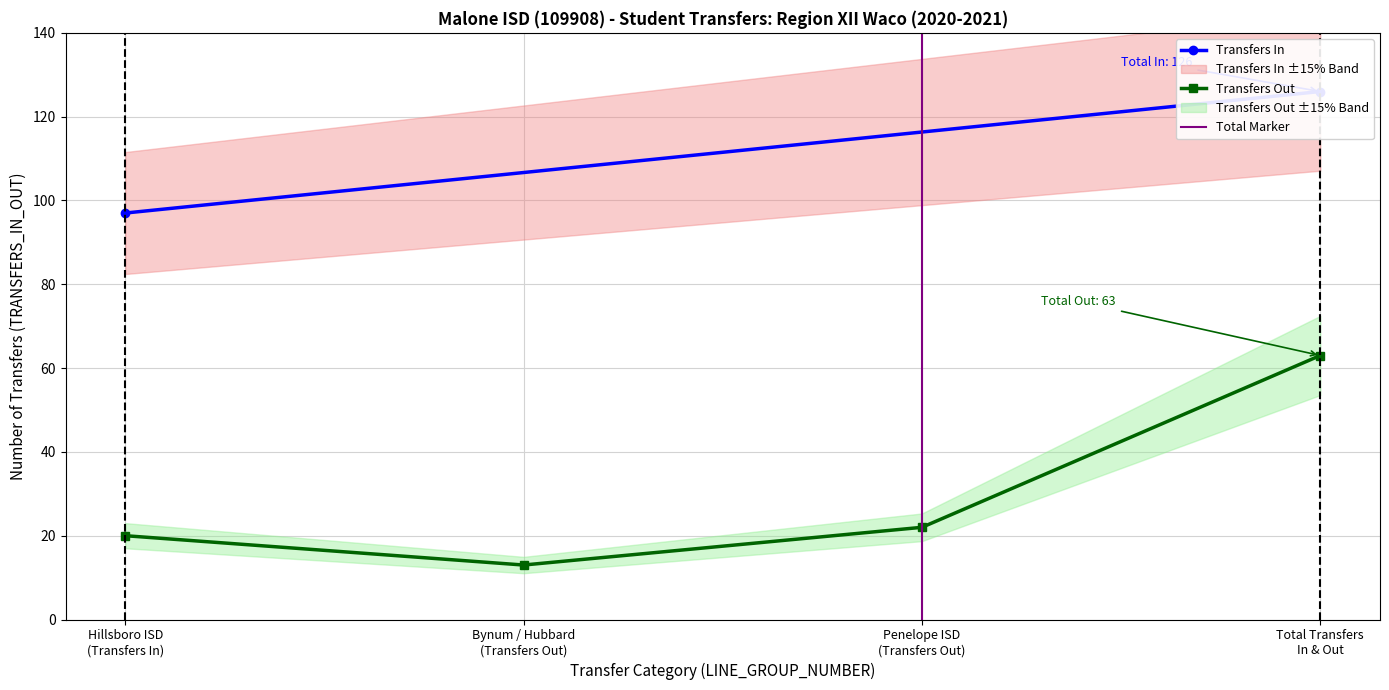

What position from the left is Hillsboro ISD
(Transfers In)?

1